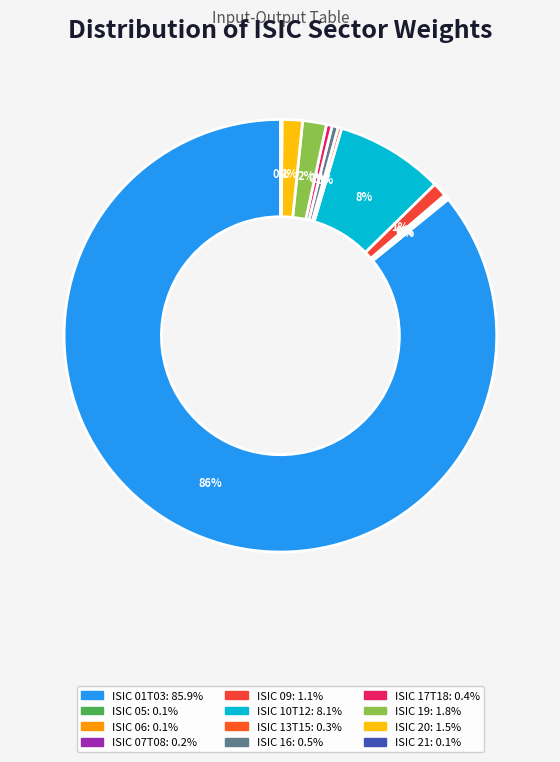

Is the sum of ISIC 06 and ISIC 20 greater than half?

No